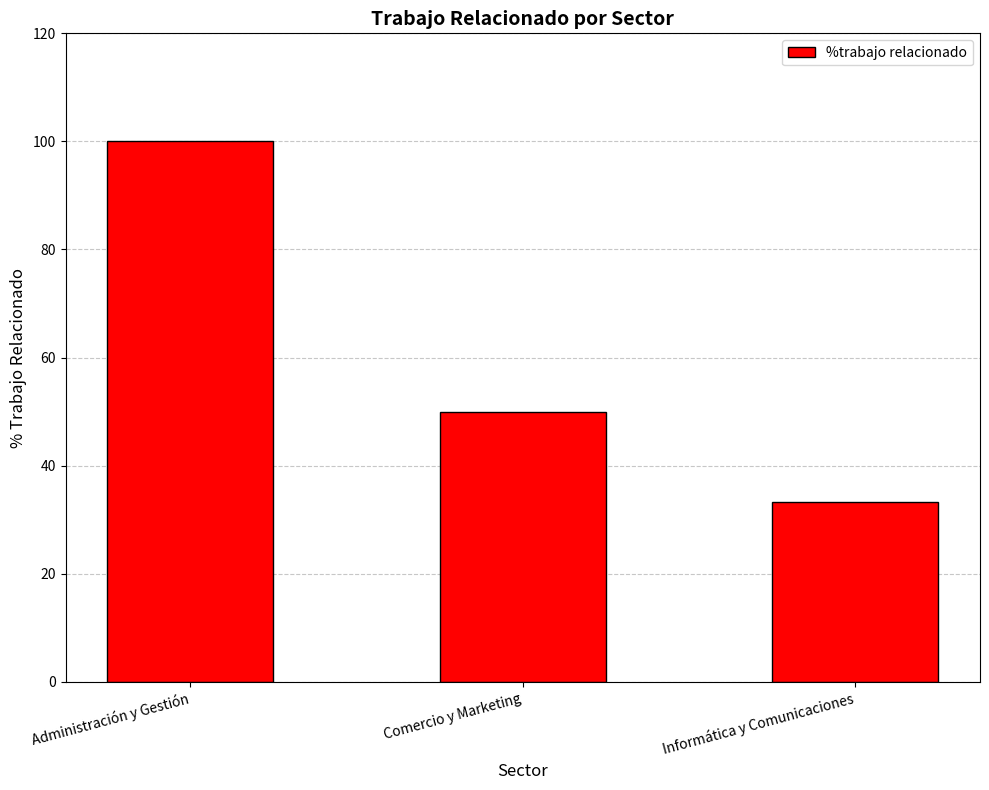

Where is the data nearest to the value 66?

Comercio y Marketing